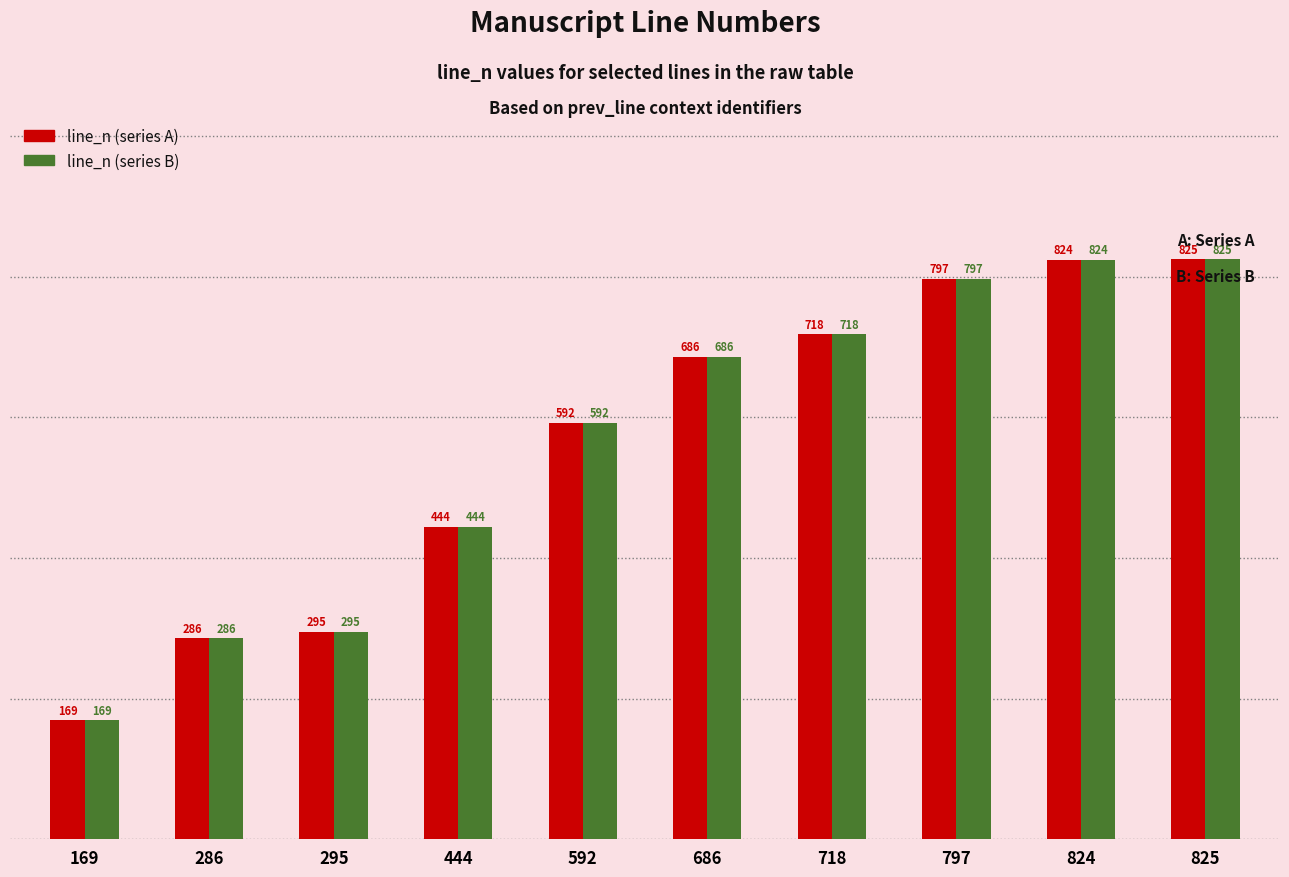

What is the total value across all series at 825?

1650